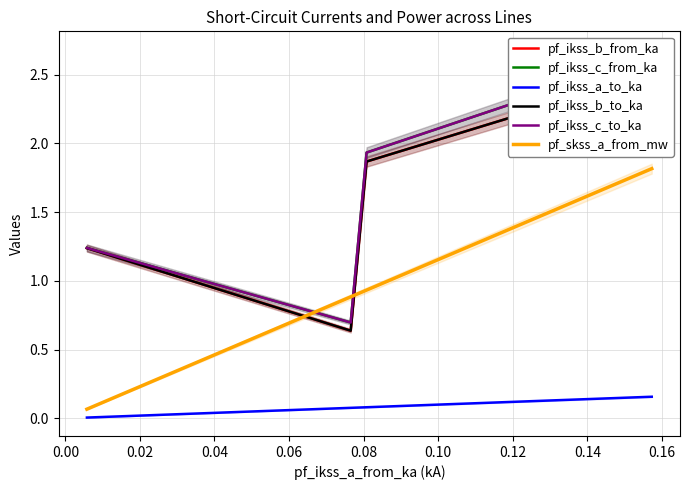

True or false: pf_ikss_a_to_ka and pf_skss_a_from_mw intersect in this chart.

False